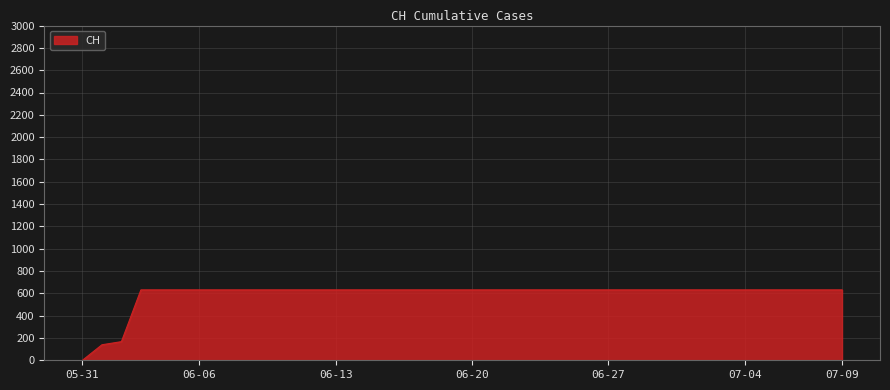

What is the maximum value shown in the chart?

631